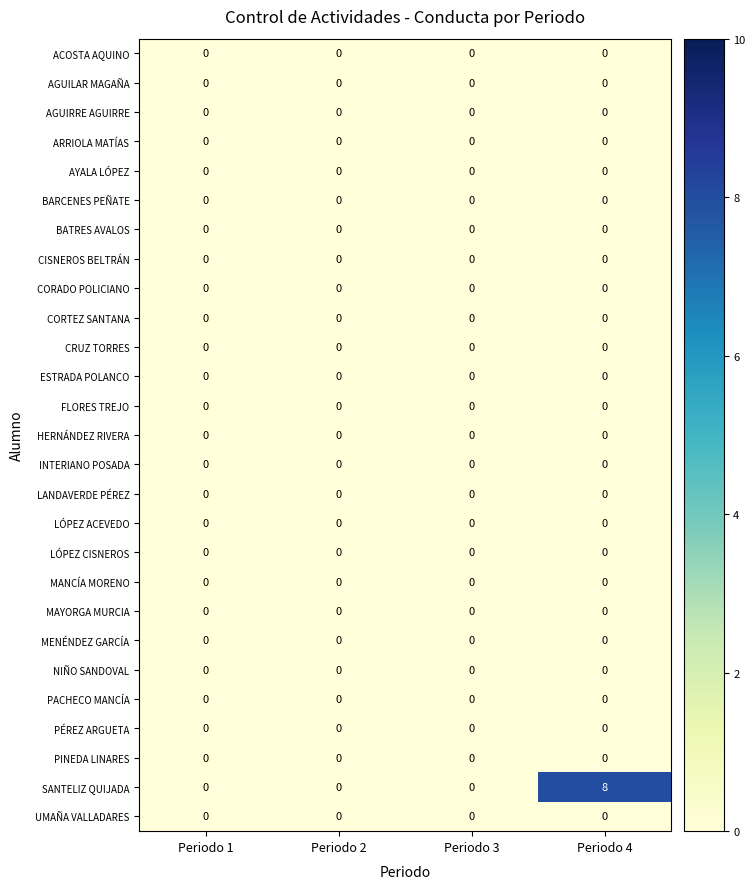

What is the total value across all series at Periodo 4?

8